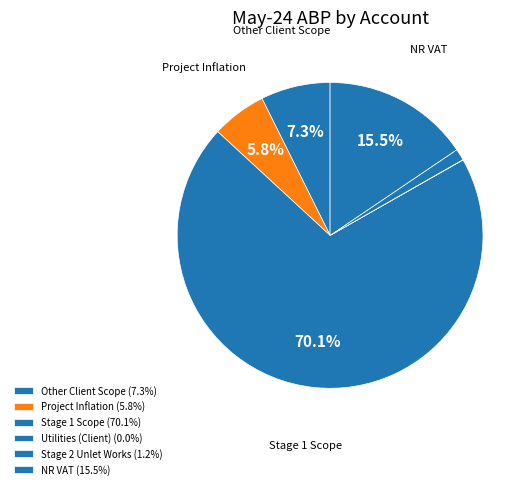

What is the largest slice in the pie chart?

Stage 1 Scope